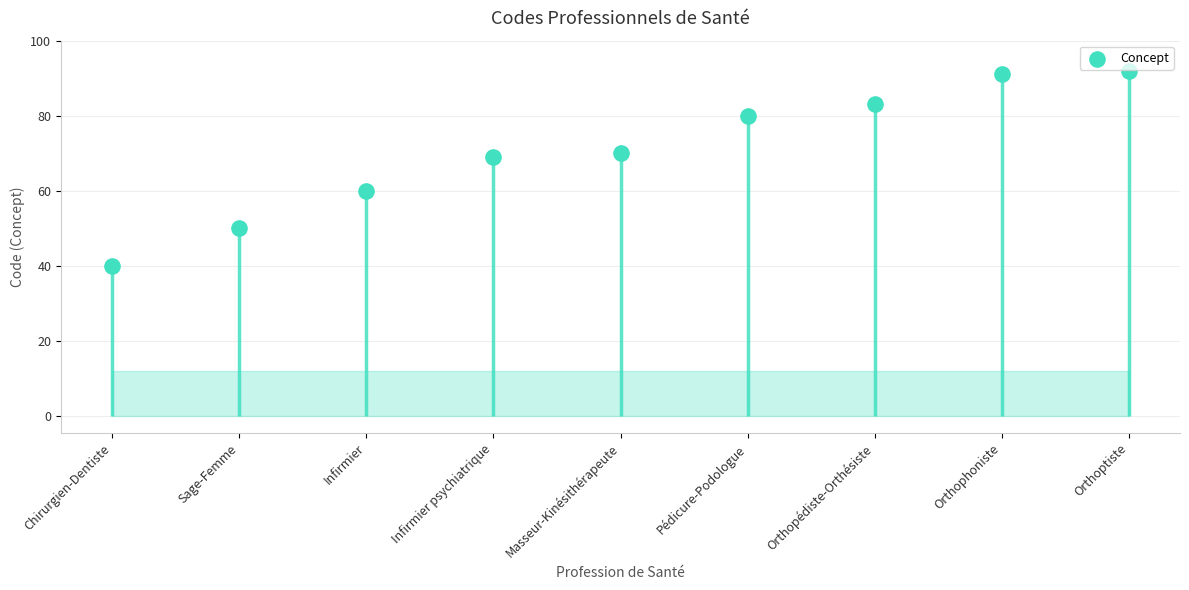

What is the change in value from Infirmier to Masseur-Kinésithérapeute?

+10